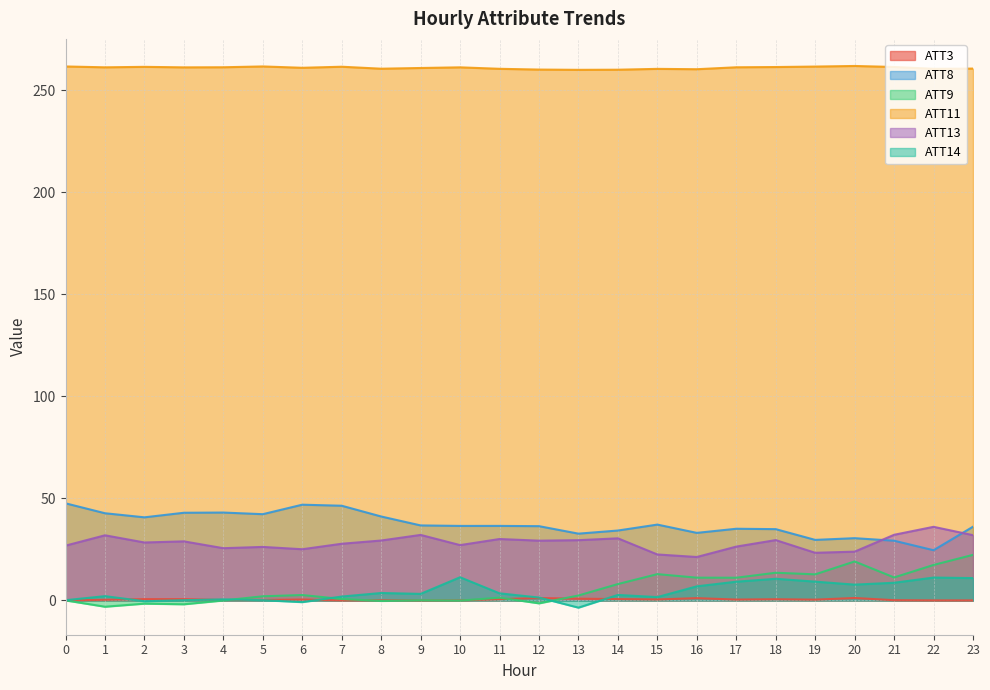

What is the sum of all ATT9 values?

140.7